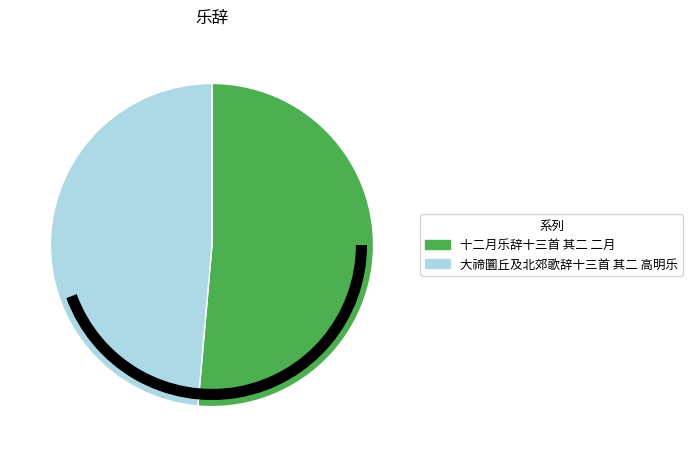

Is it true that 大禘圜丘及北郊歌辞十三首 其二 高明乐 is 49% of the pie?

True